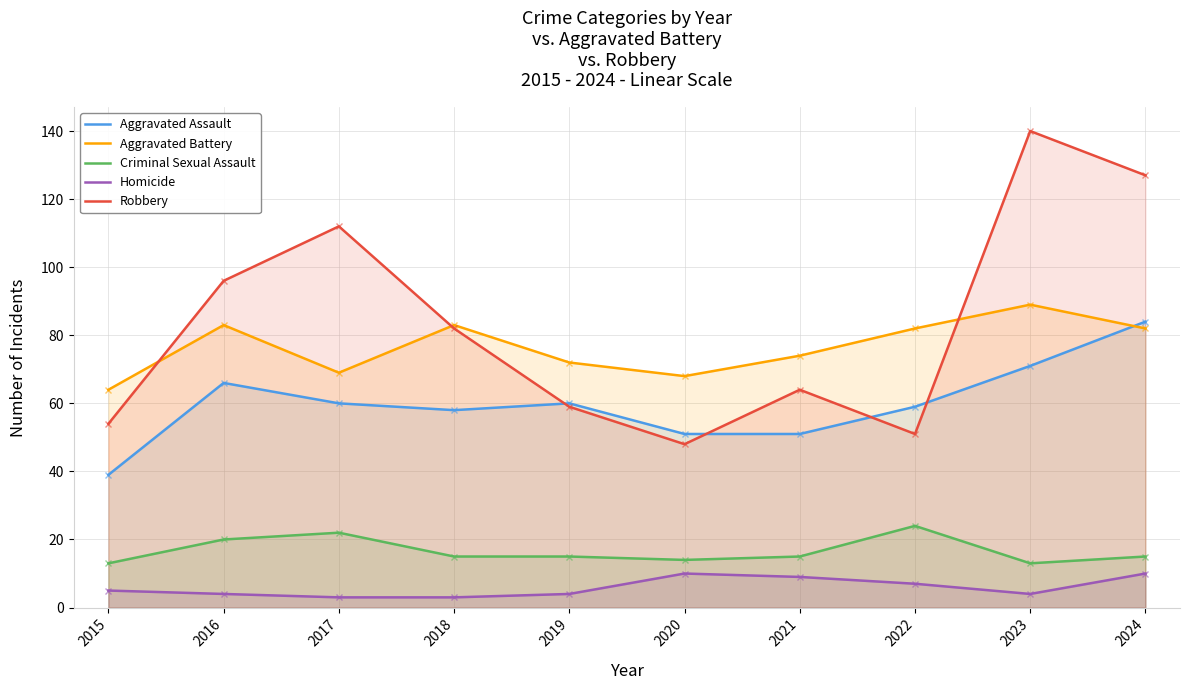

Which series has the widest spread of values?

Robbery